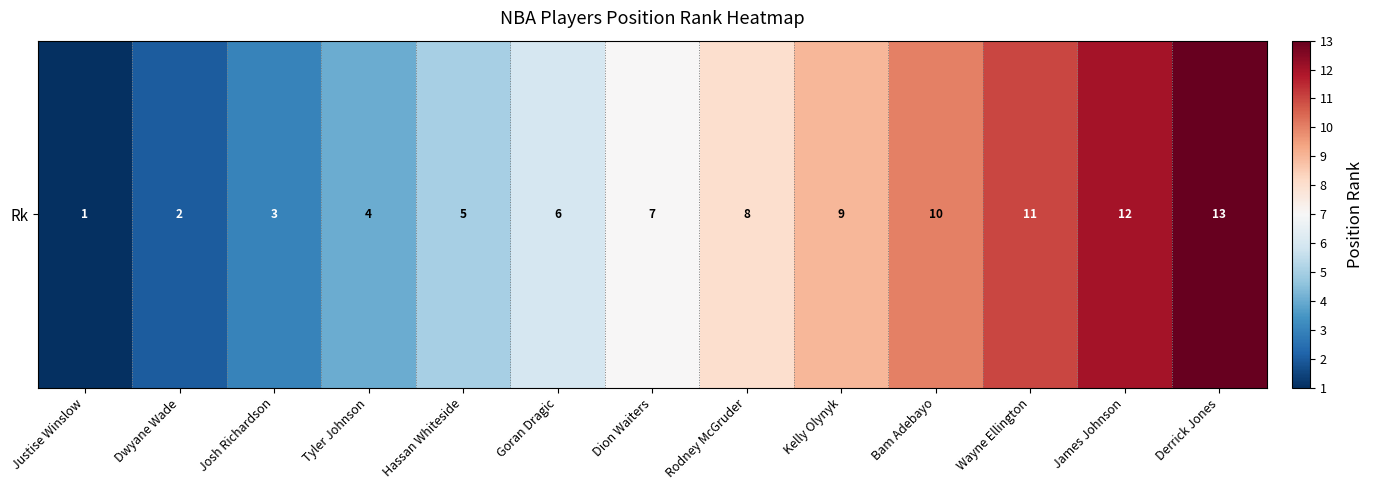

How many distinct data groups are displayed?

1